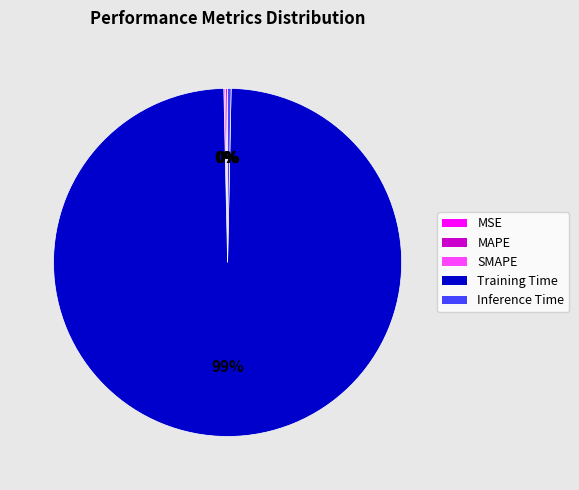

Is it true that Training Time is 89% of the pie?

False